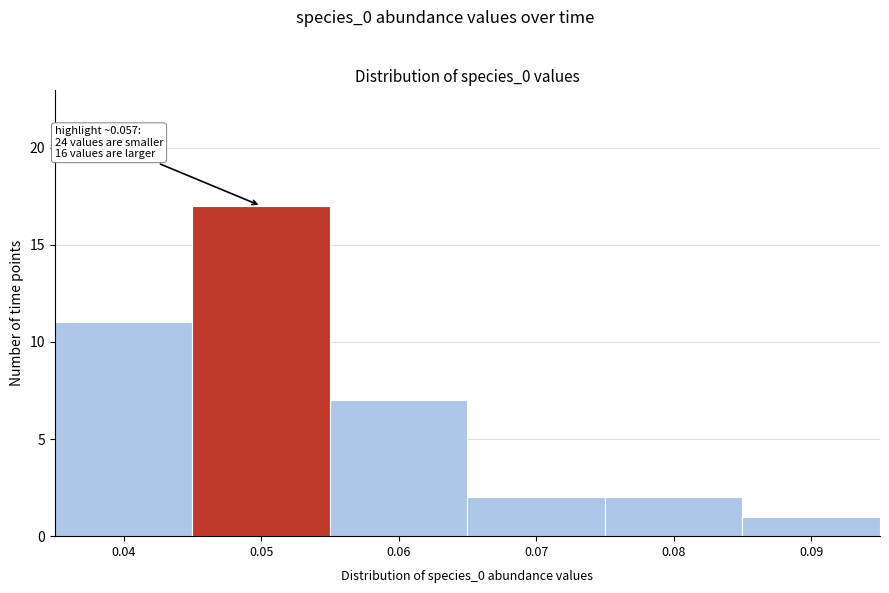

Reading left to right, transcribe all the data shown in this chart.

11	17	7	2	2	1